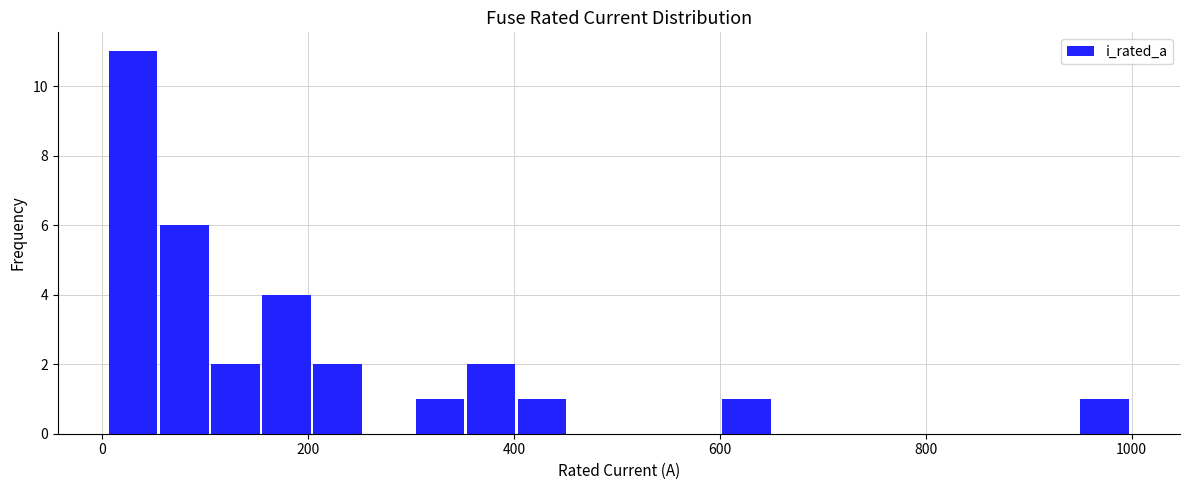

Read against the x-axis, roughly where is the centre of the tallest bar?

20